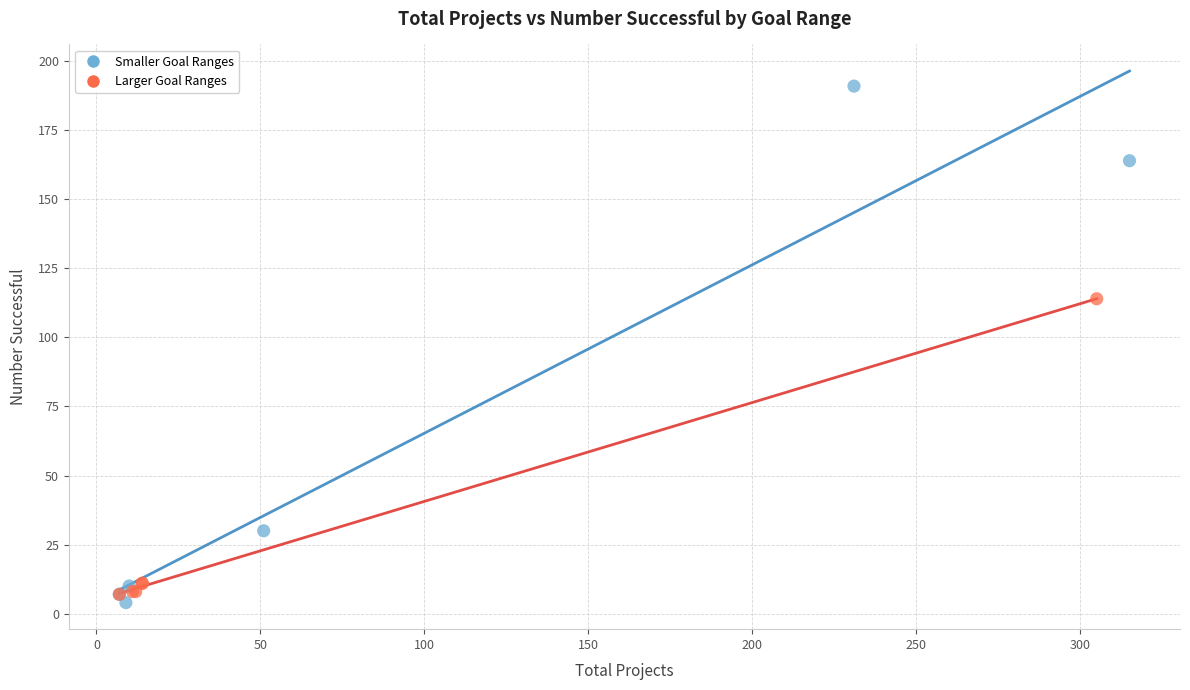

Which series has the largest Y range (max minus min)?

Smaller Goal Ranges